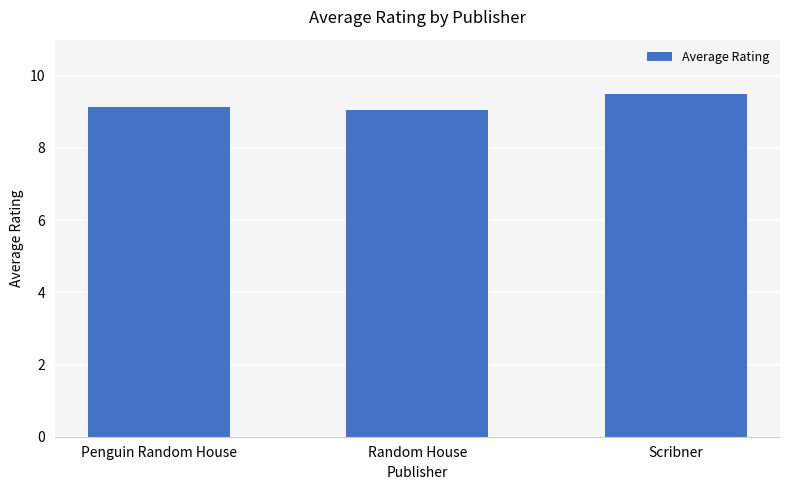

What is the average value?

9.2